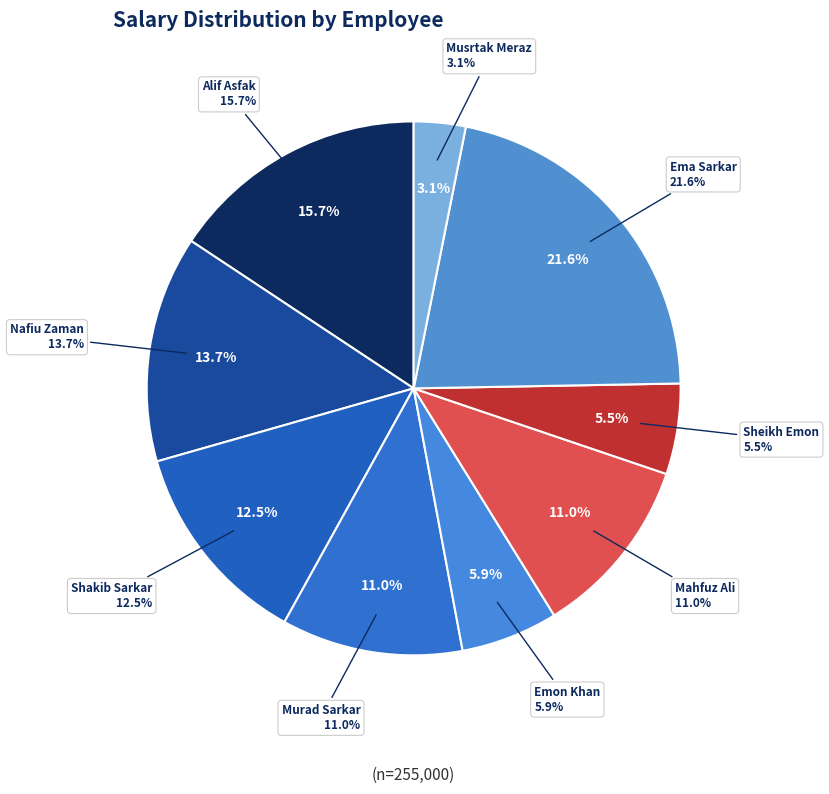

Does Sheikh Emon represent more than half of the total?

No